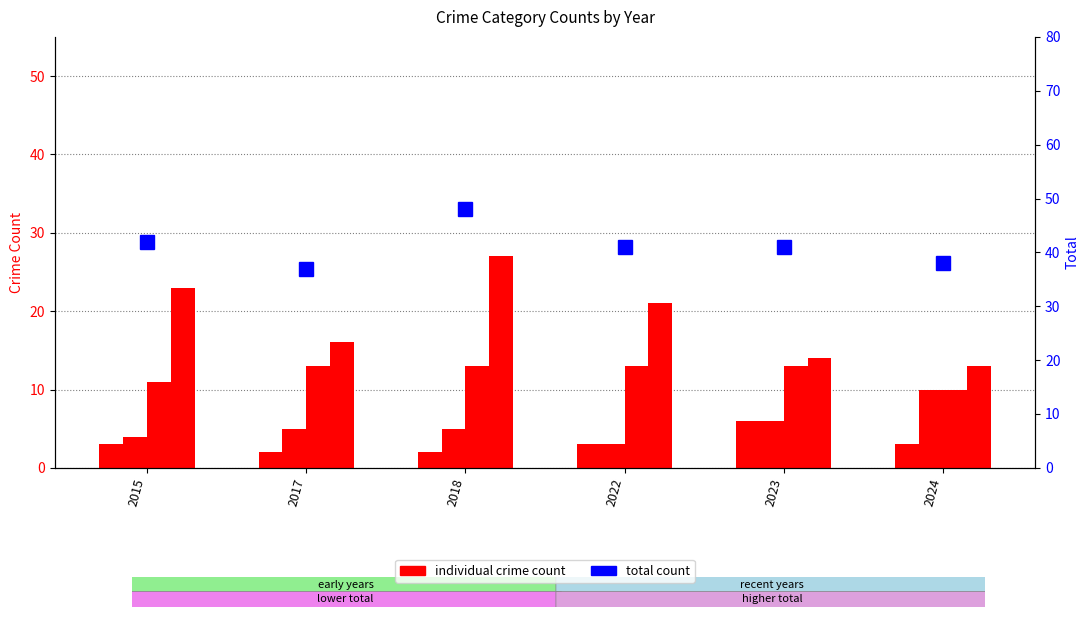

Which category has the highest value across all series?

2018